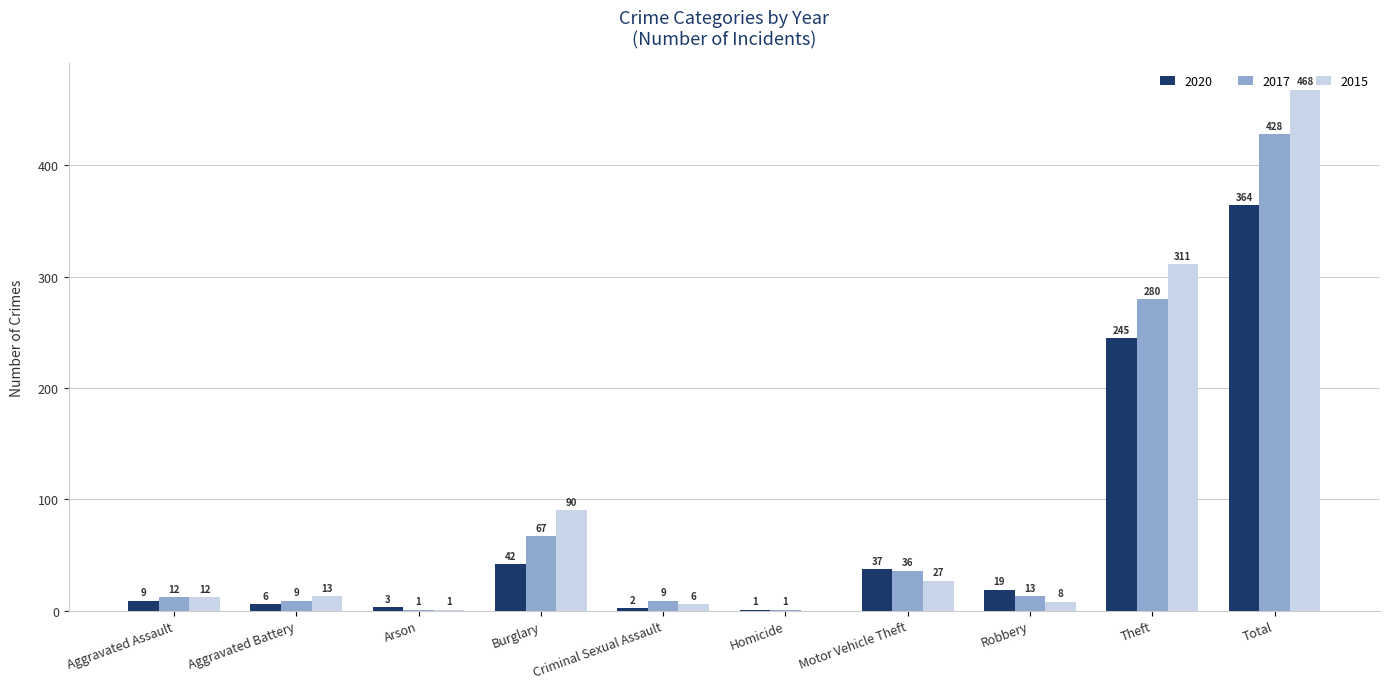

Reading right to left, list all the values displayed in this chart.

2020: 364	245	19	37	1	2	42	3	6	9
2017: 428	280	13	36	1	9	67	1	9	12
2015: 468	311	8	27	0	6	90	1	13	12